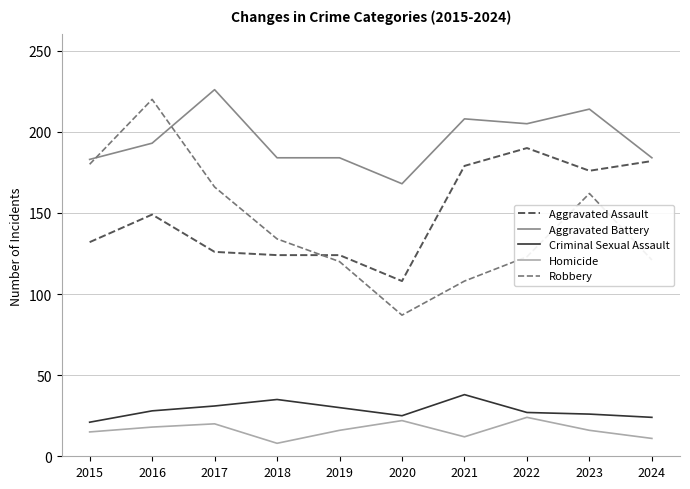

True or false: Aggravated Battery and Homicide intersect in this chart.

False